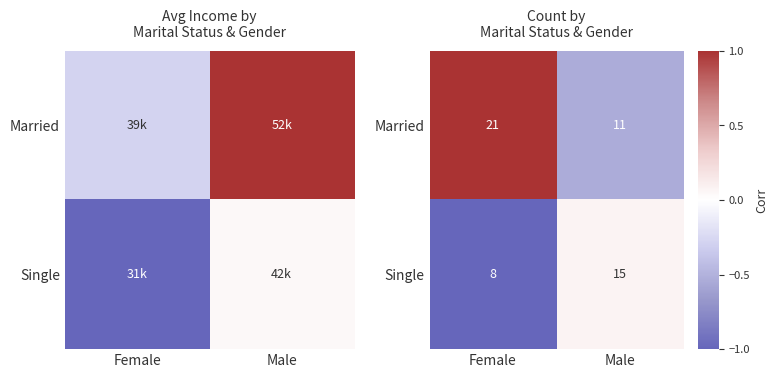

Is it true that Married equals -0.5 at Male?

True